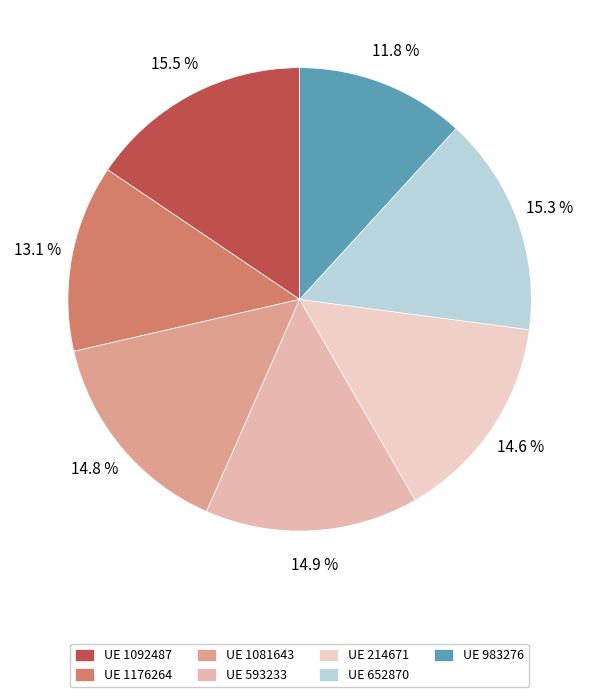

How many segments does this pie chart have?

7